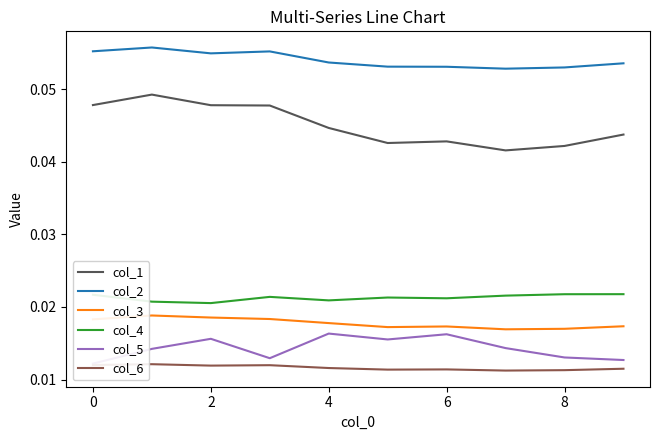

What are all the series names shown in the legend?

col_1, col_2, col_3, col_4, col_5, col_6